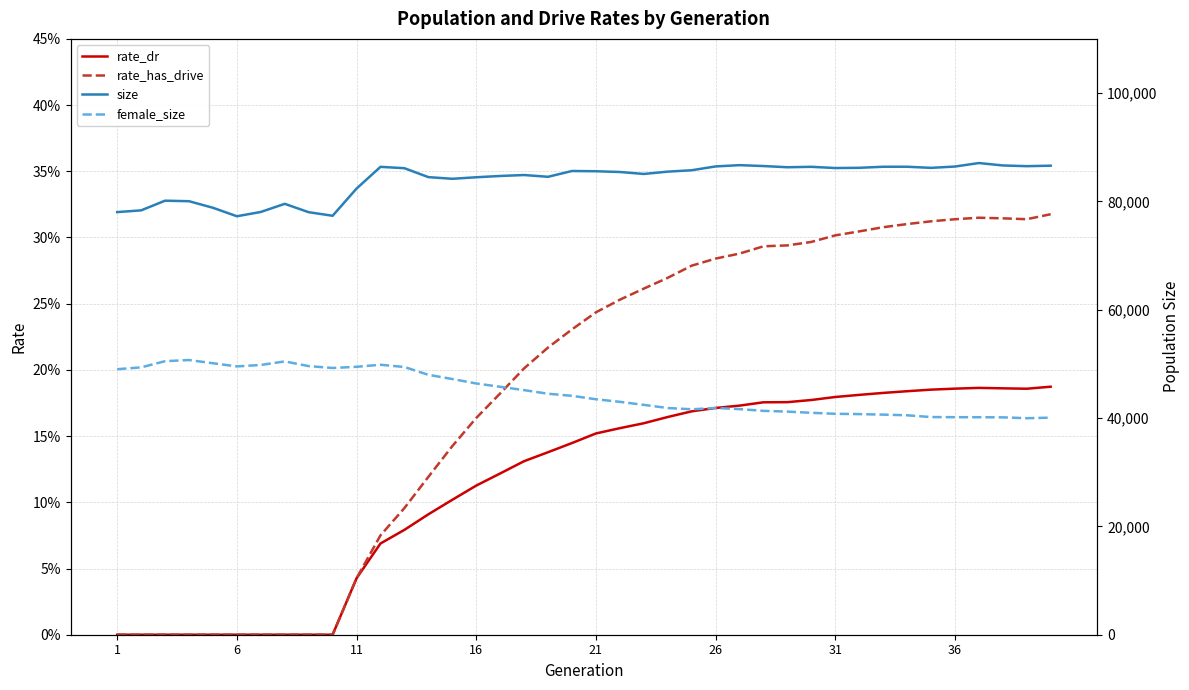

Is the value of rate_has_drive at 24 greater than the value of female_size at 36?

No